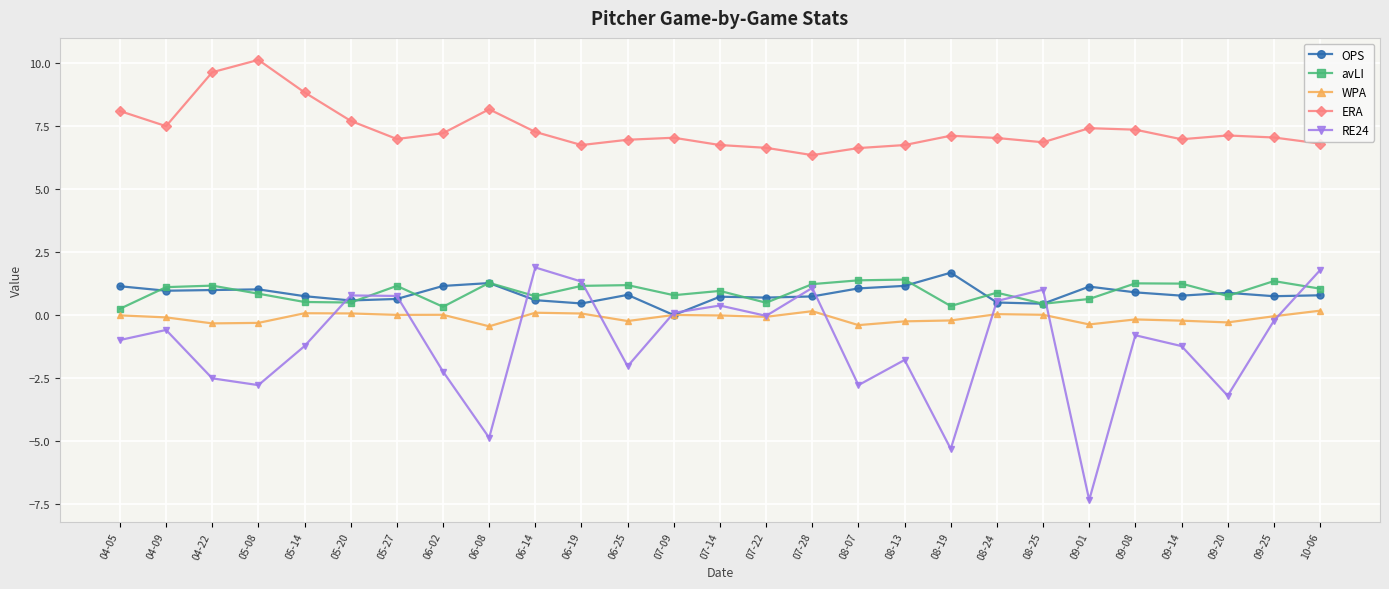

What is the greatest value displayed?

10.1